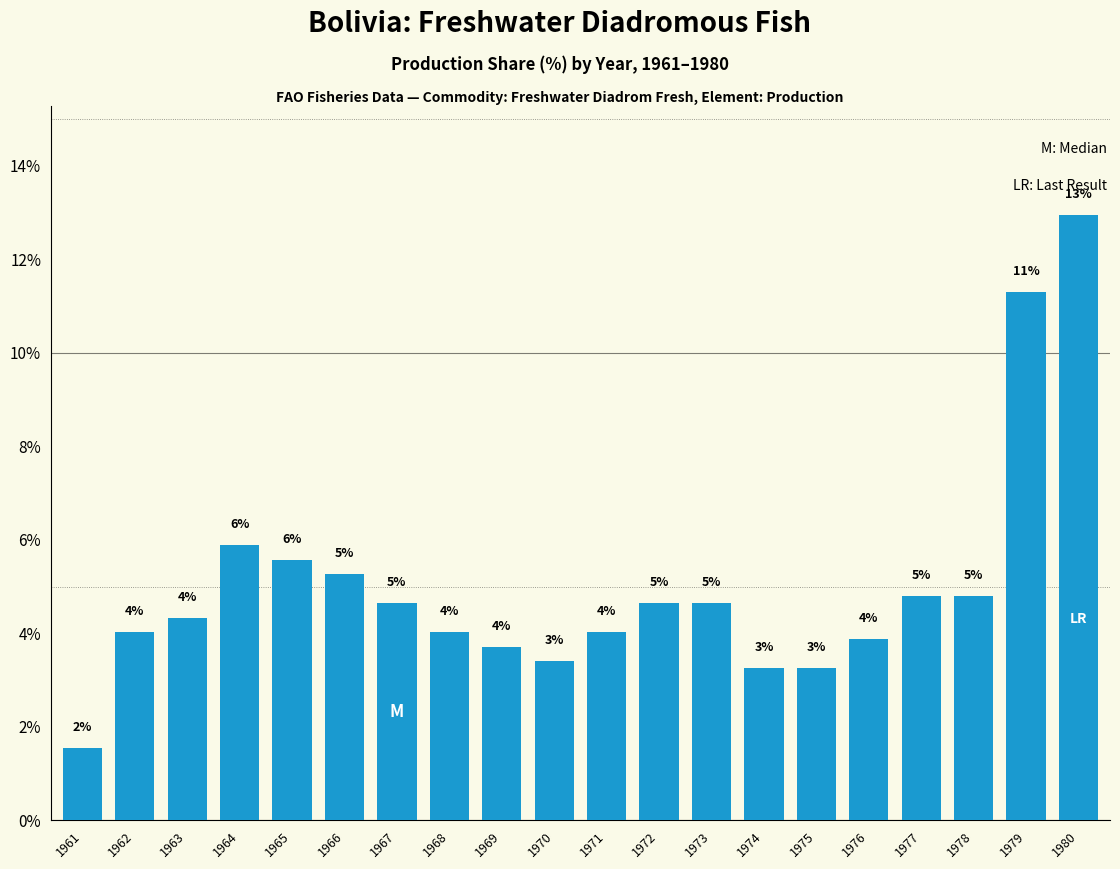

Are the bars horizontal?

No